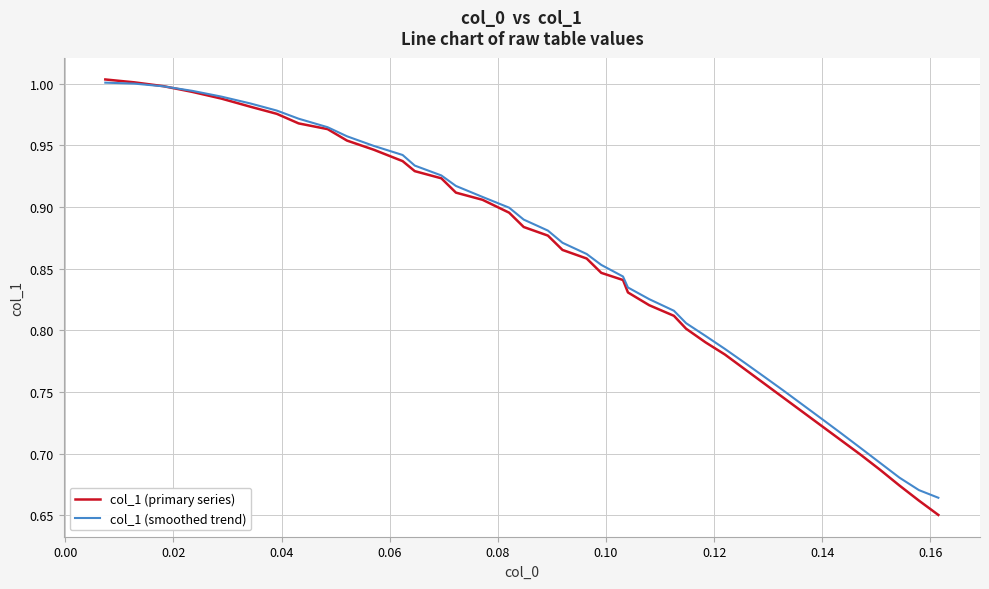

Which series has the largest range (max minus min)?

col_1 (primary series)